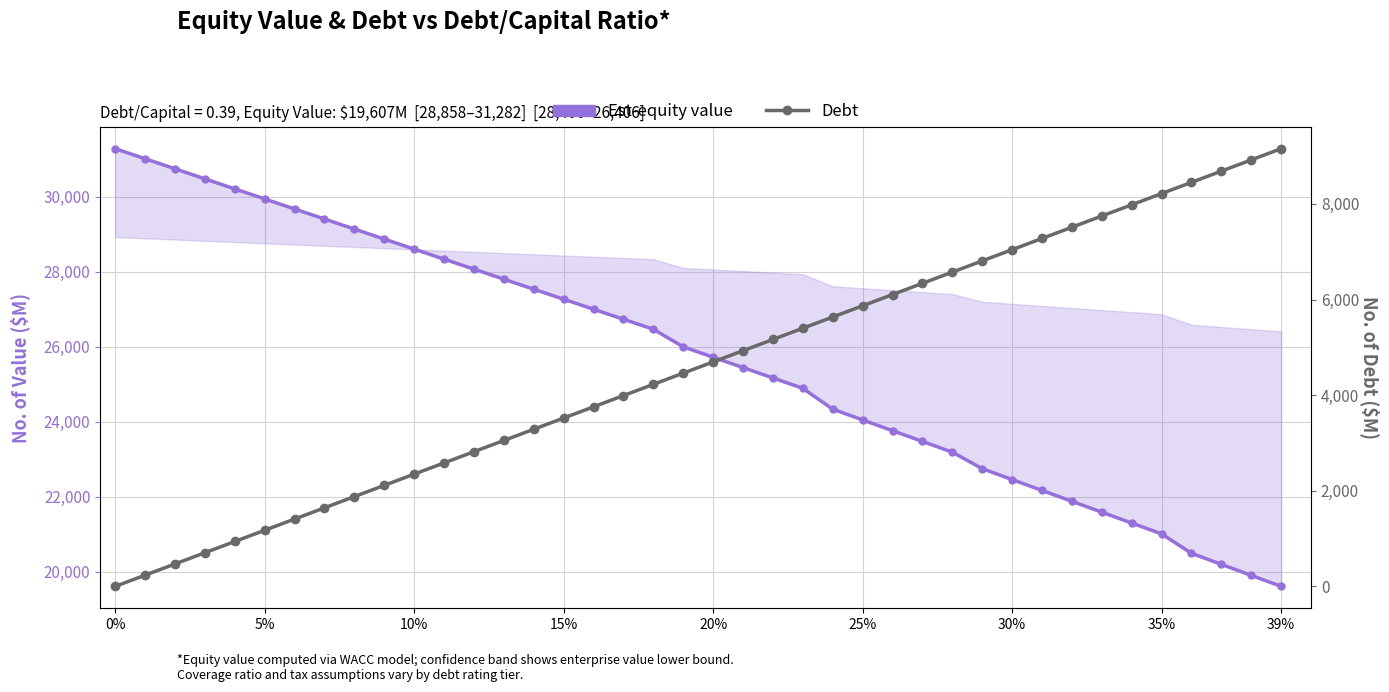

What are all the series names shown in the legend?

Equity Value, Debt